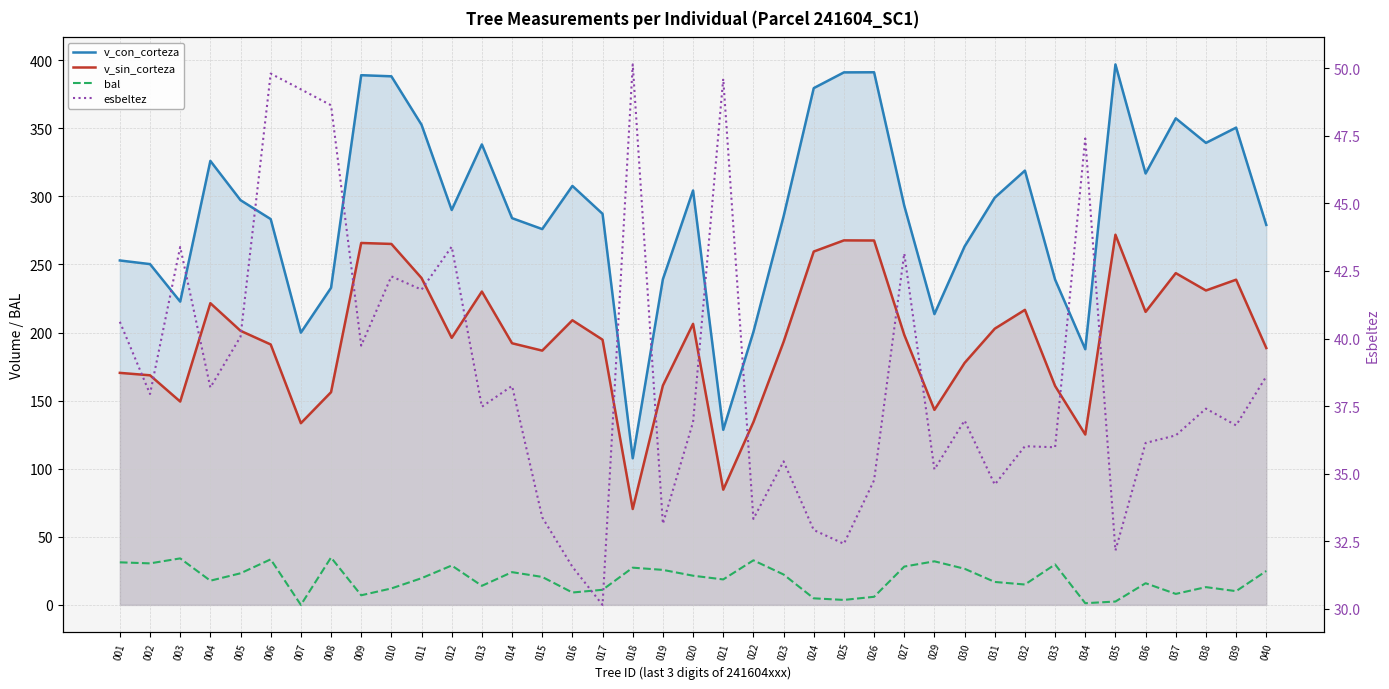

What is the difference between the second highest and minimum values in the esbeltez series?

19.6